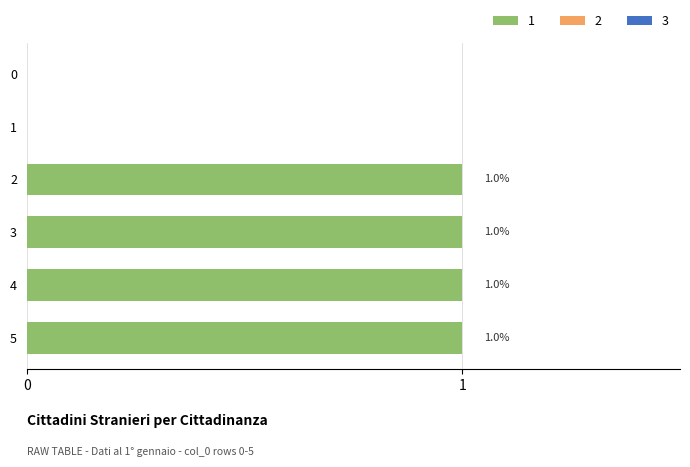

What is the sum of all values?

4